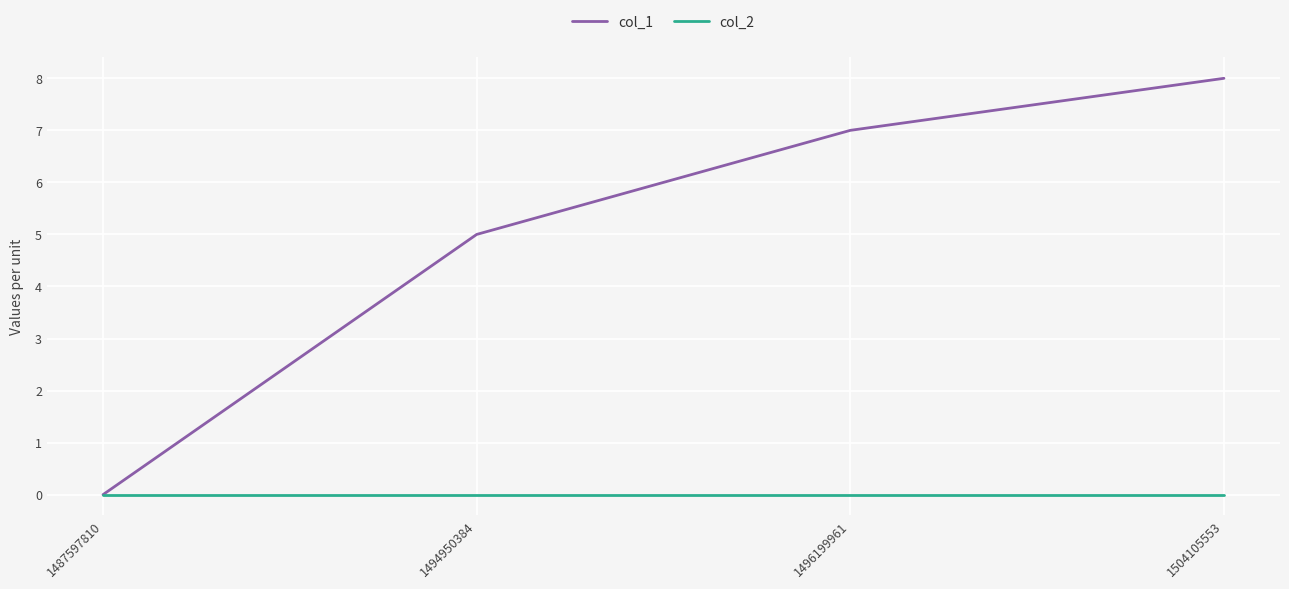

Rank the series by their maximum value, from lowest to highest.

col_2, col_1